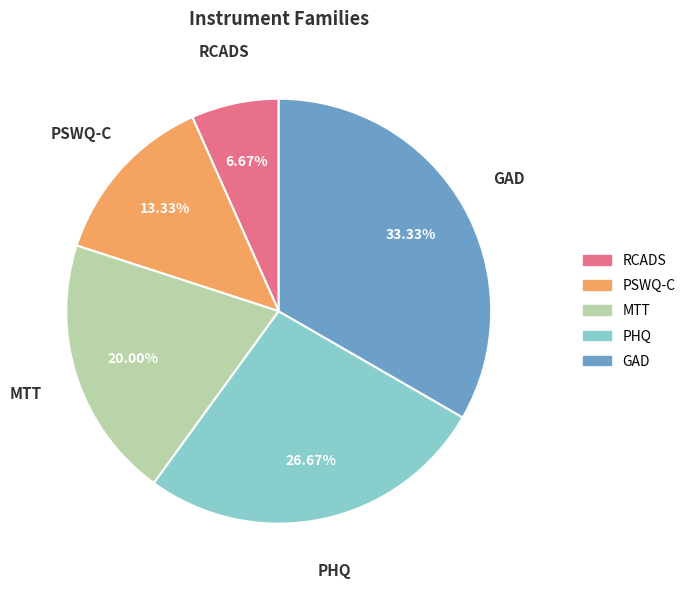

To the nearest percent, what portion does RCADS represent?

7%